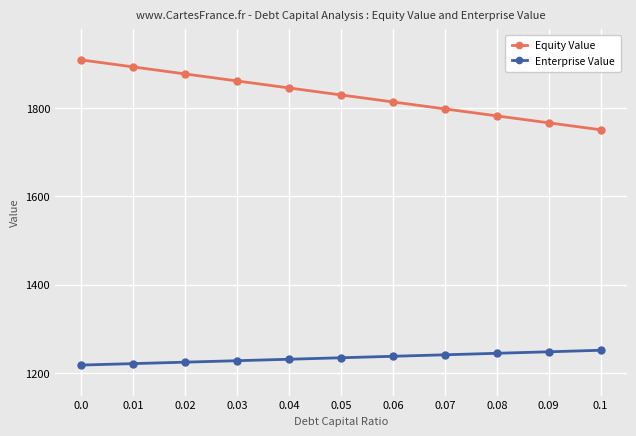

What is the difference between the Enterprise Value values at 0.09 and 0.0?

30.1